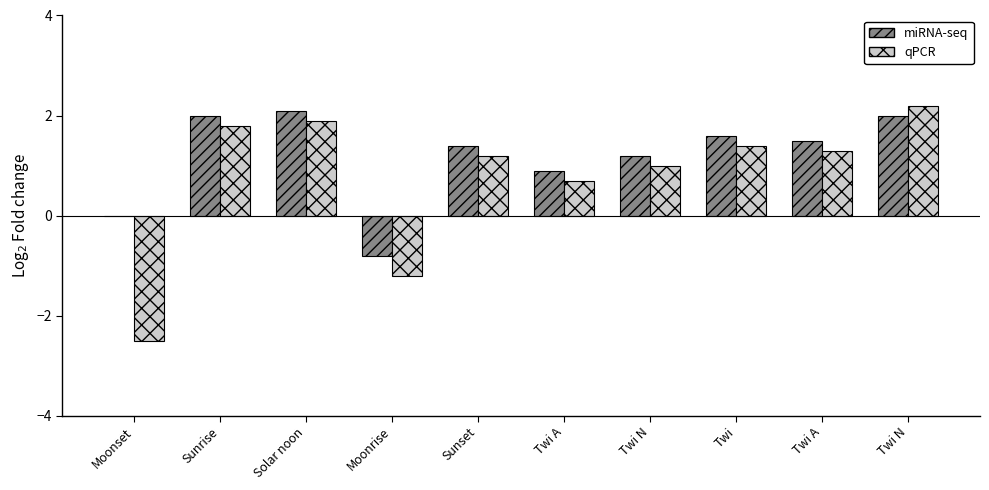

Rank the series at Sunset from lowest to highest value.

qPCR, miRNA-seq